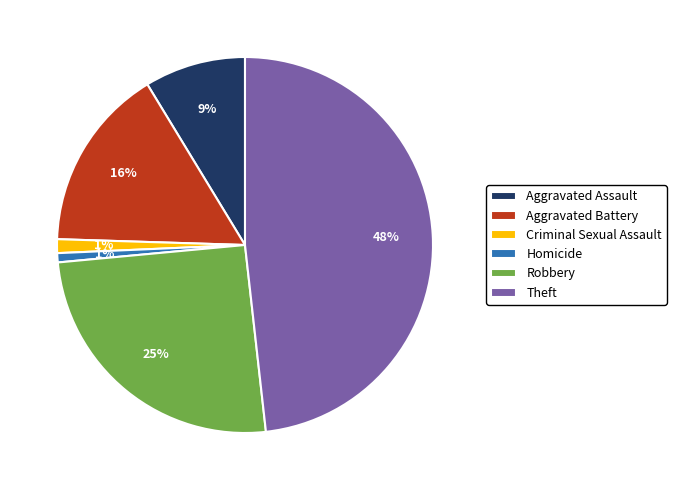

To the nearest percent, what is the difference between the largest and smallest slice percentages?

47%